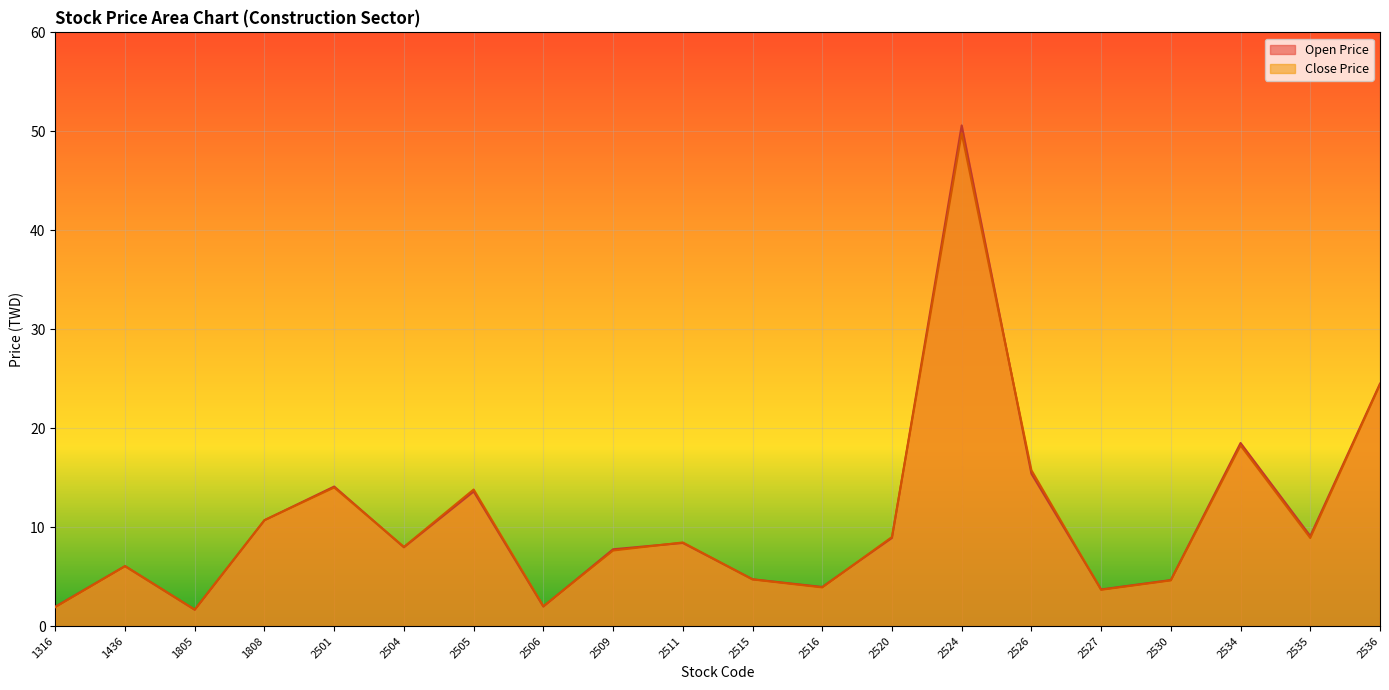

At which label does Close Price reach its minimum?

1805